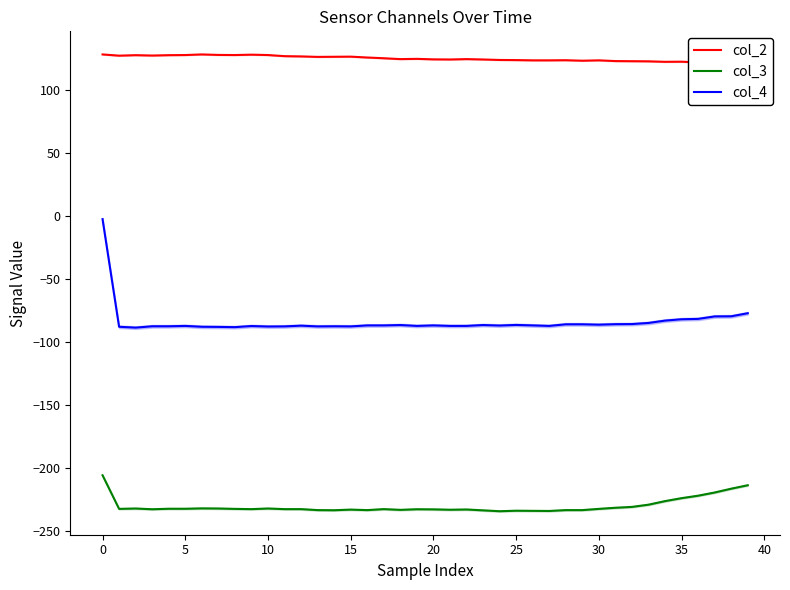

What is the label of the 11th point from the right?

29